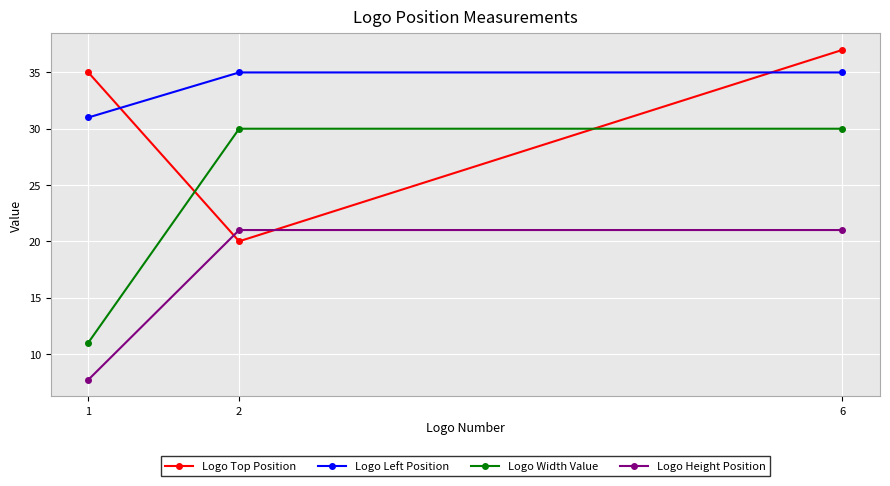

At which category does the chart reach its minimum across all series?

1